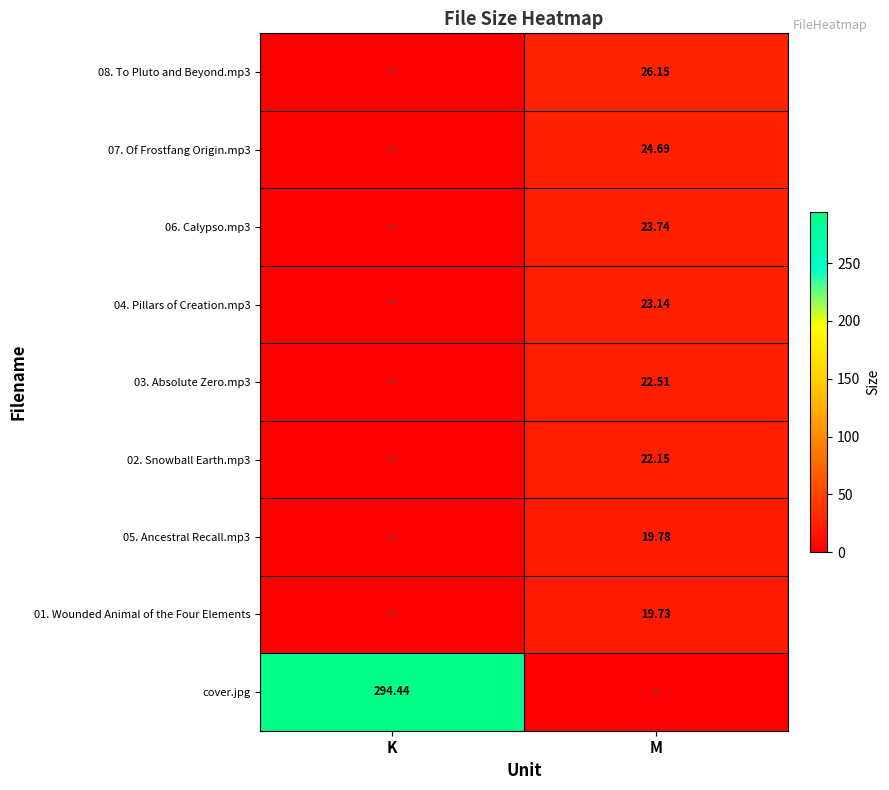

Is the value of 01. Wounded Animal of the Four Elements at M greater than the value of cover.jpg at K?

No